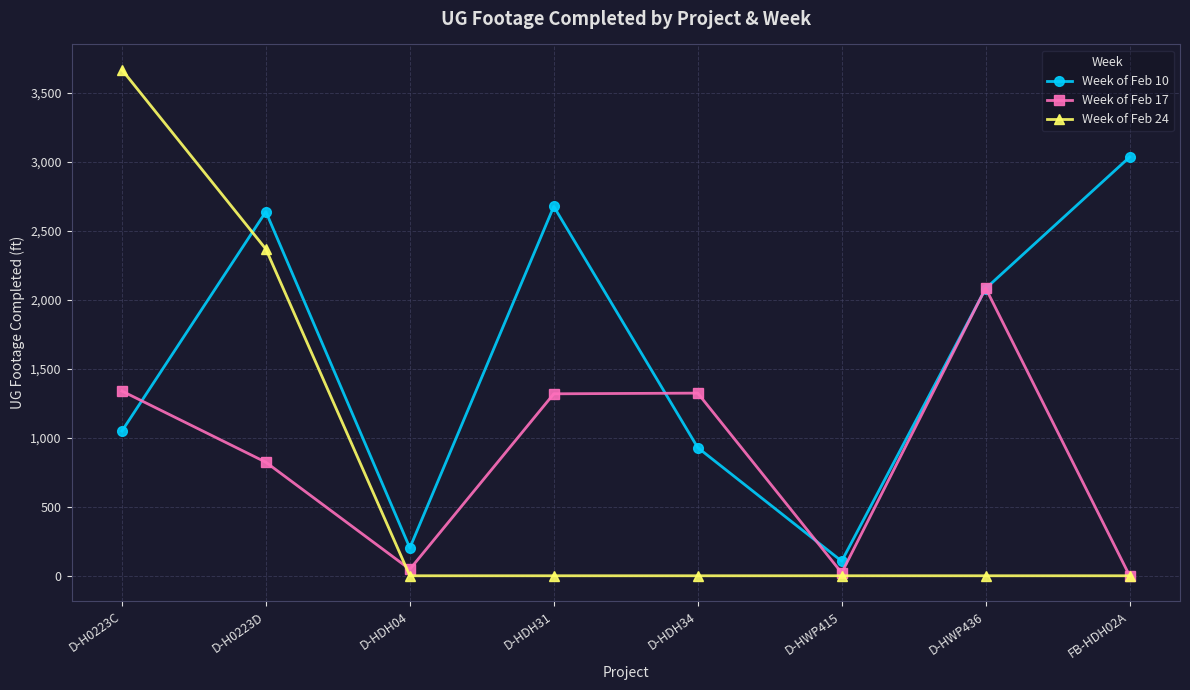

What is the label of the 4th point from the right?

D-HDH34